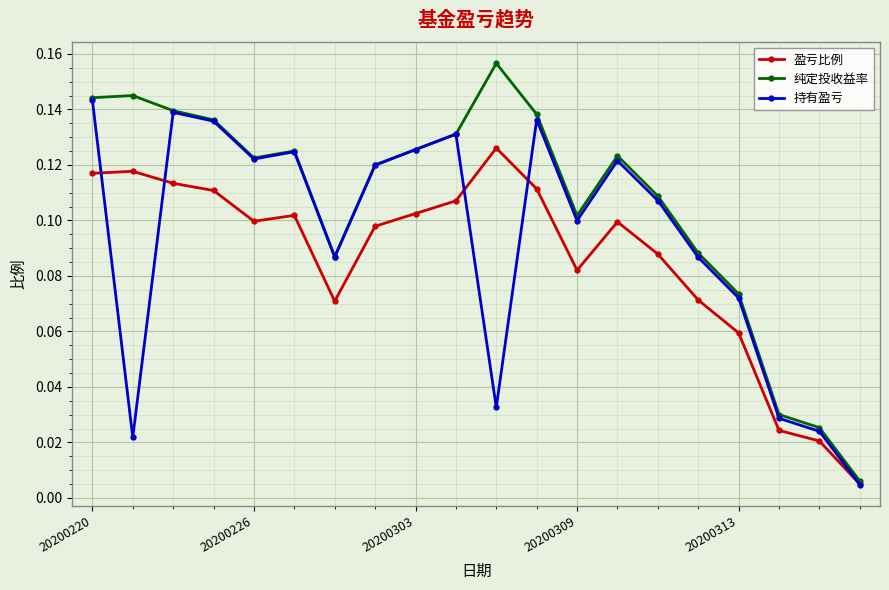

True or false: 持有盈亏 has more than 1 points higher than both neighbors.

True